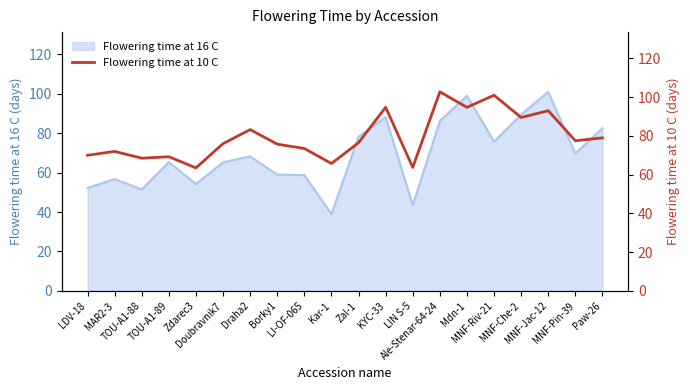

What is the maximum value for Flowering time at 16 C?

101.0